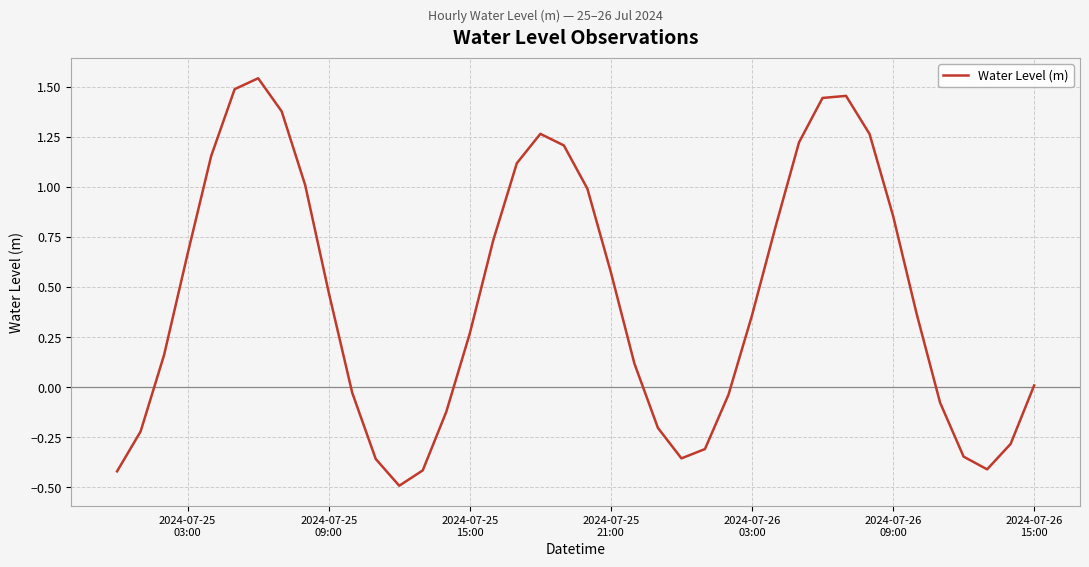

What is the sum of all values?

17.9